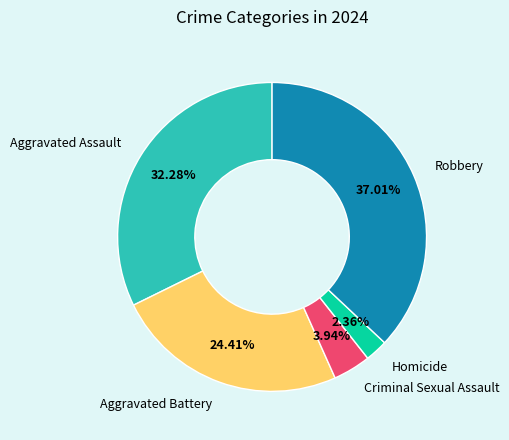

Does any single category account for the majority?

No